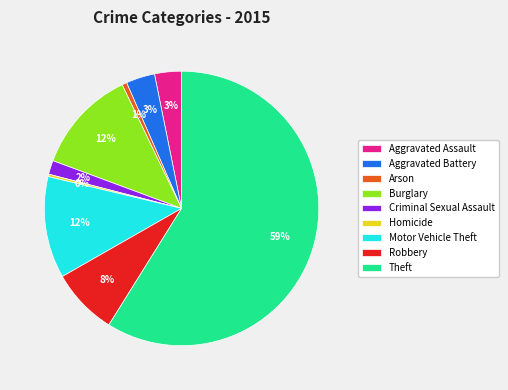

Which category has the biggest portion of the pie?

Theft